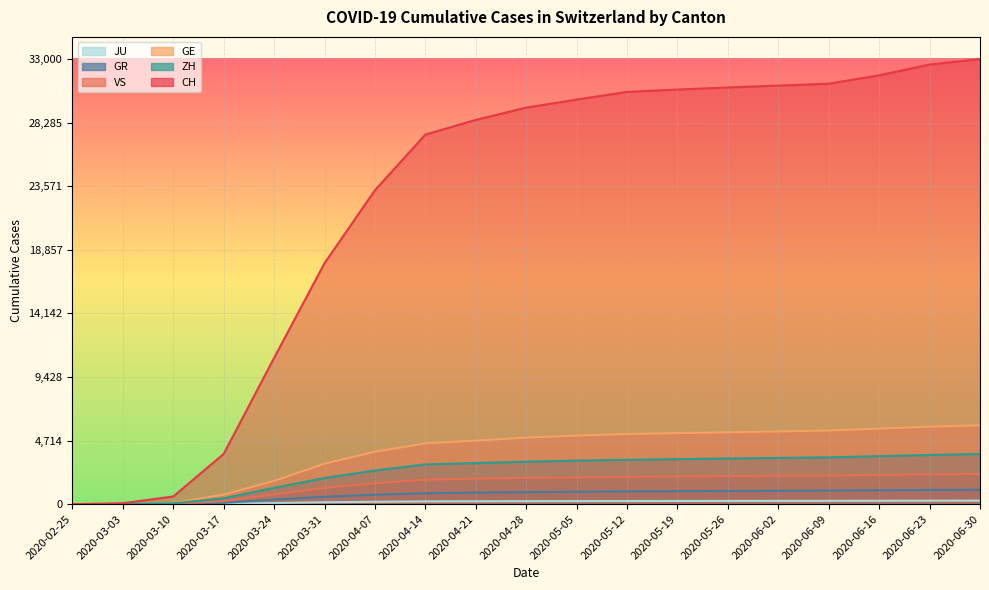

Read the ZH value at 2020-04-28.

3150